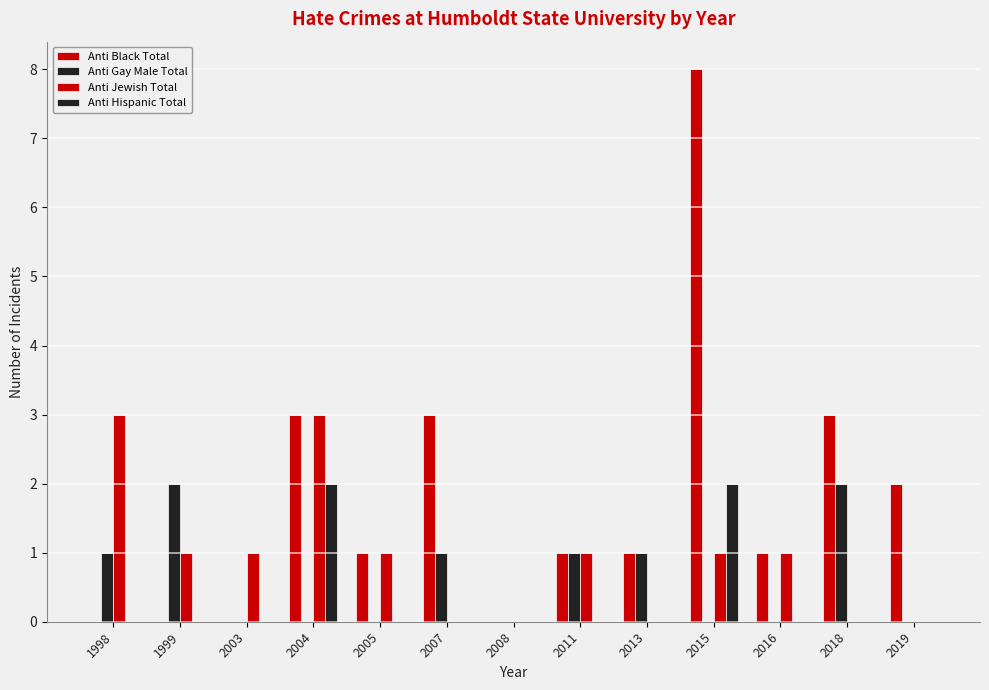

Rank the series by their maximum value, from highest to lowest.

Anti Black Total, Anti Jewish Total, Anti Gay Male Total, Anti Hispanic Total